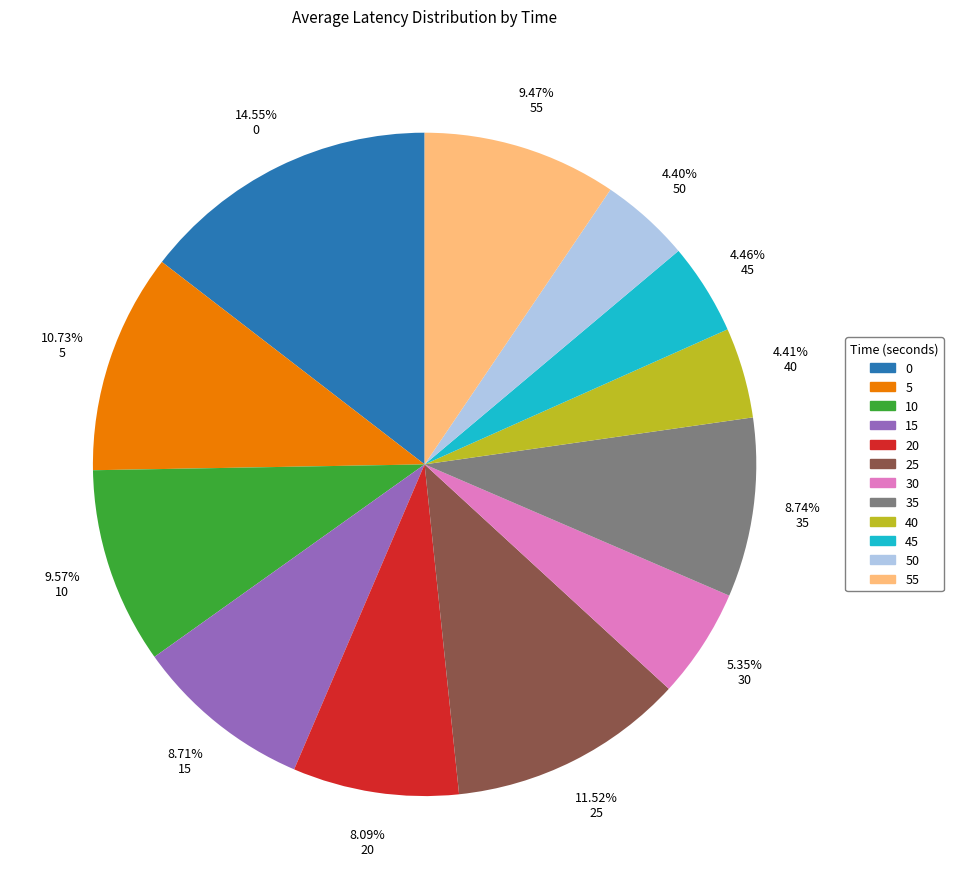

Does 55 represent more than half of the total?

No